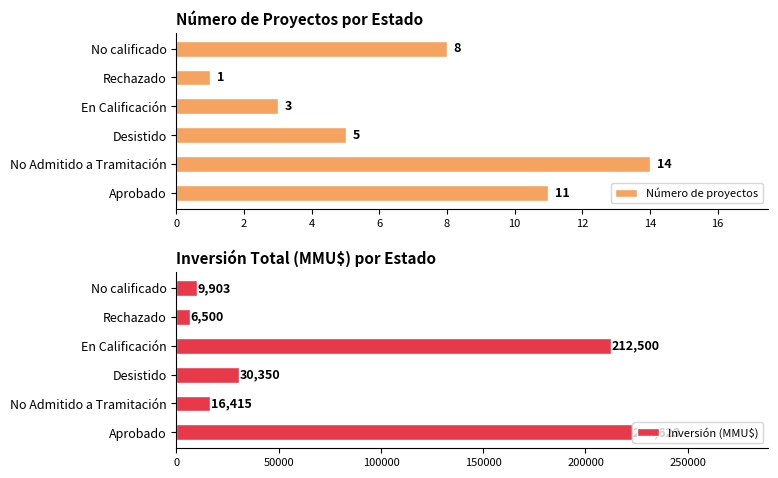

What are all the series names shown in the legend?

Número de proyectos, Inversión (MMU$)